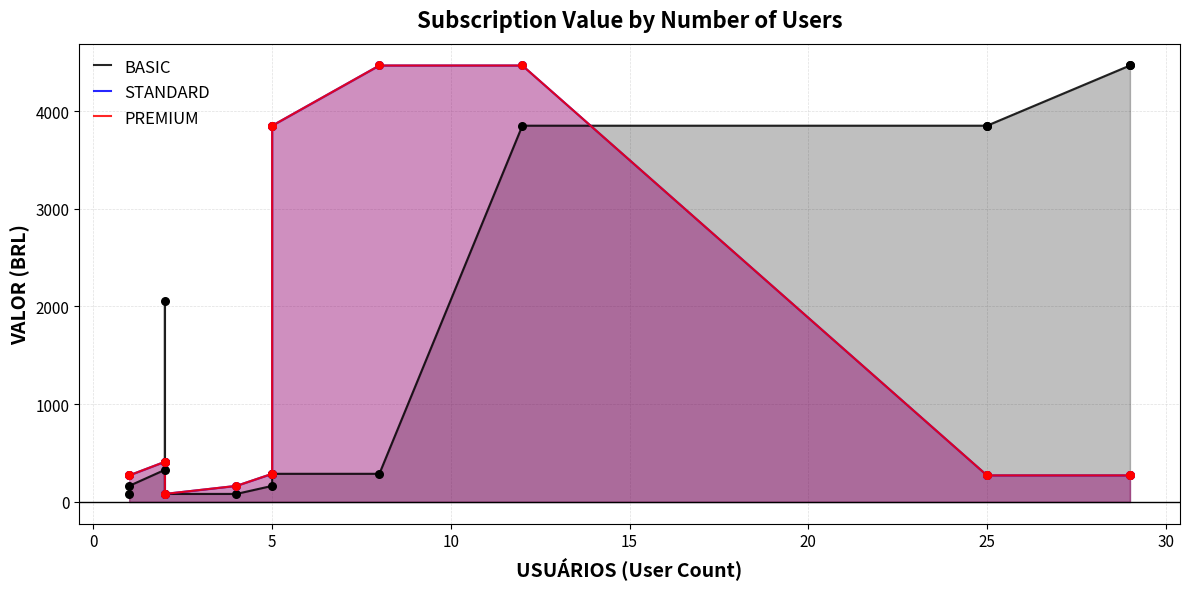

Is the value of PREMIUM at 5 greater than the value of BASIC at 5?

Yes